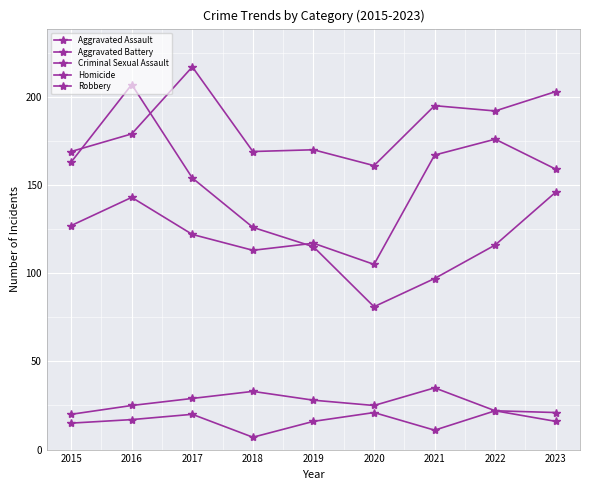

True or false: Robbery and Homicide intersect in this chart.

False